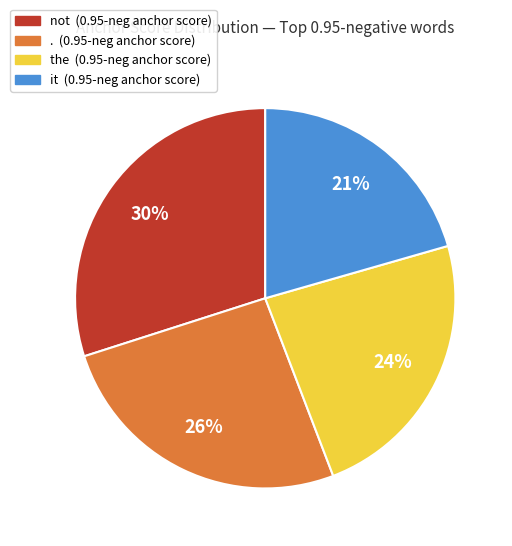

Does any single category account for the majority?

No